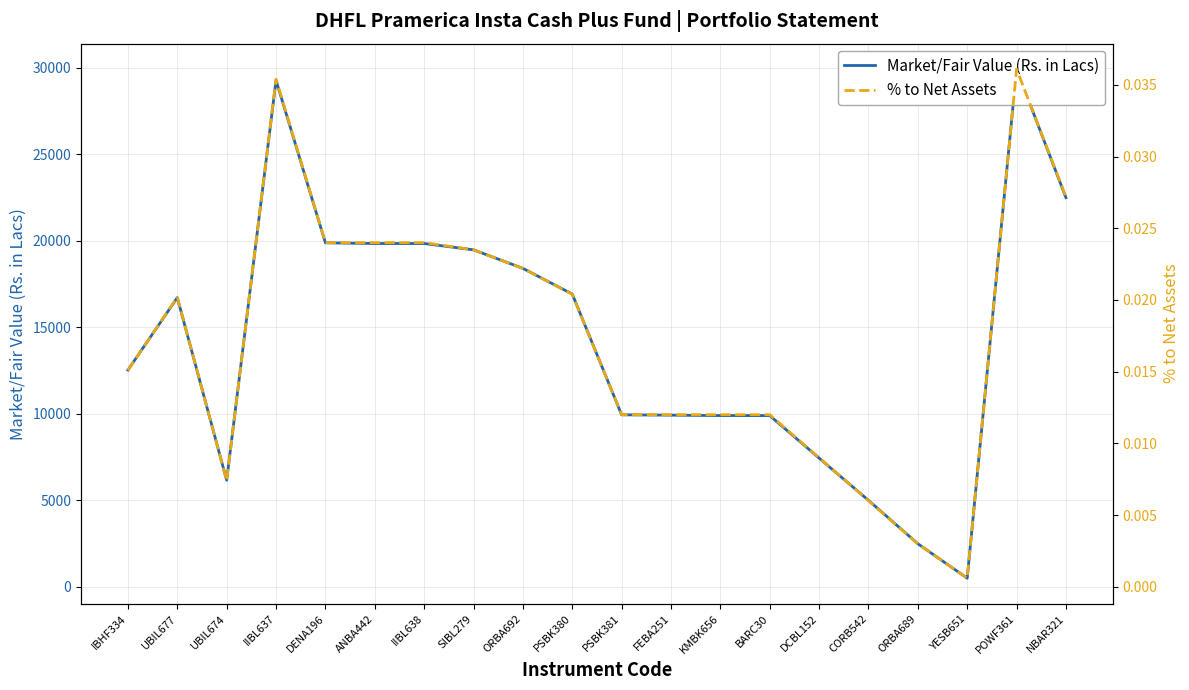

Rank the series by their average value, from highest to lowest.

Market/Fair Value (Rs. in Lacs), % to Net Assets